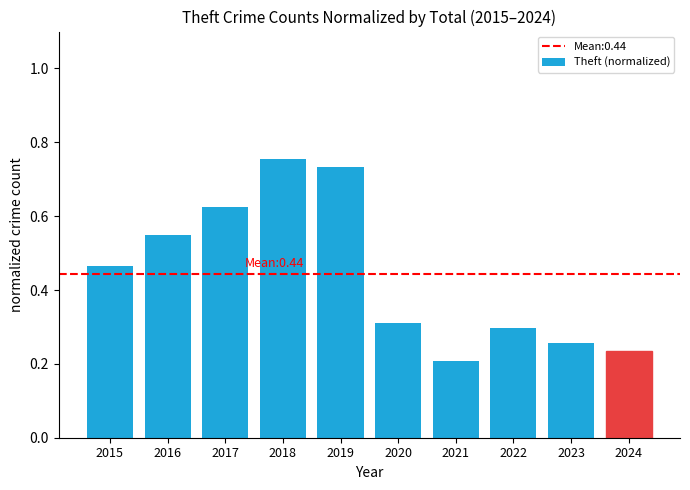

How many bars are there in total?

10